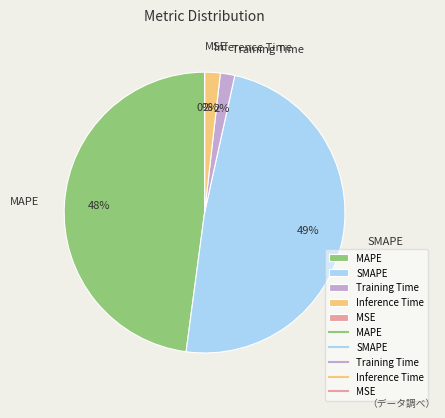

Is Inference Time the majority of the pie?

No